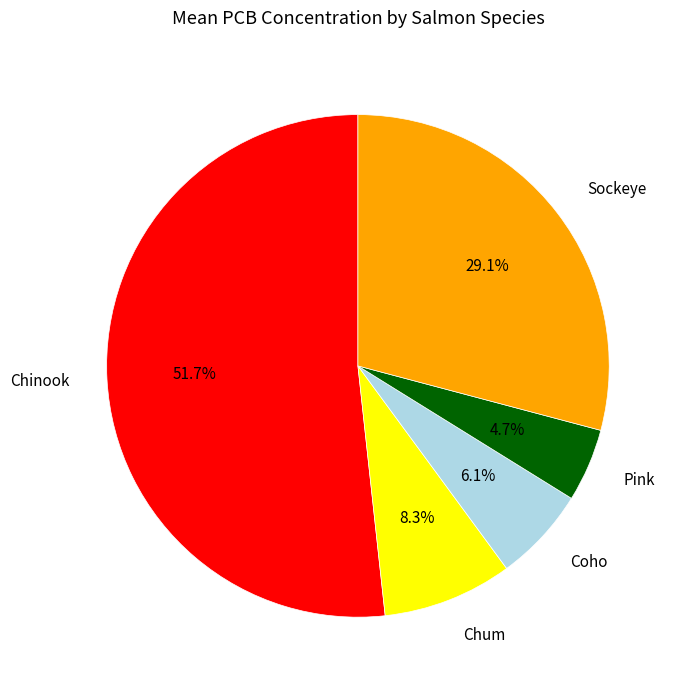

Which category accounts for the majority?

Chinook